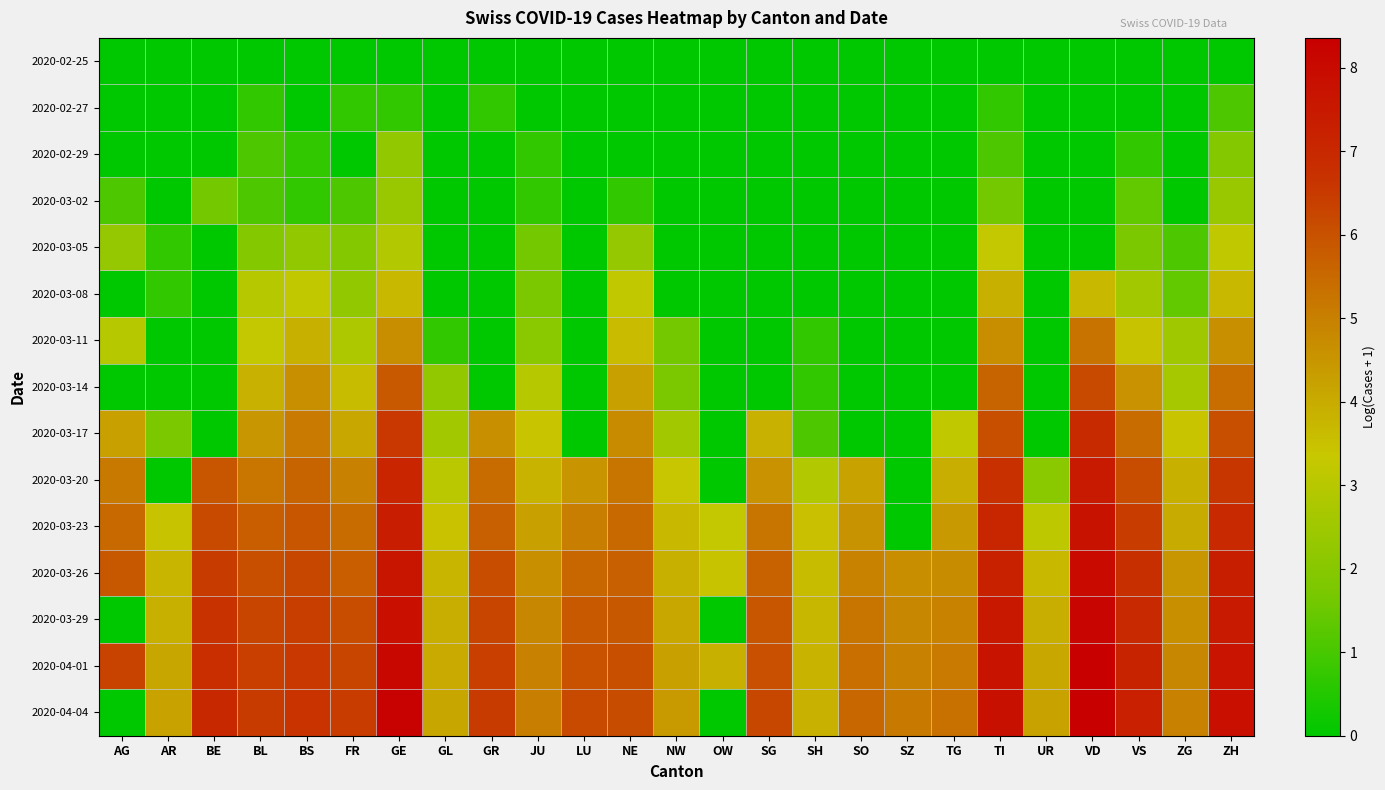

How many series are shown in this chart?

15